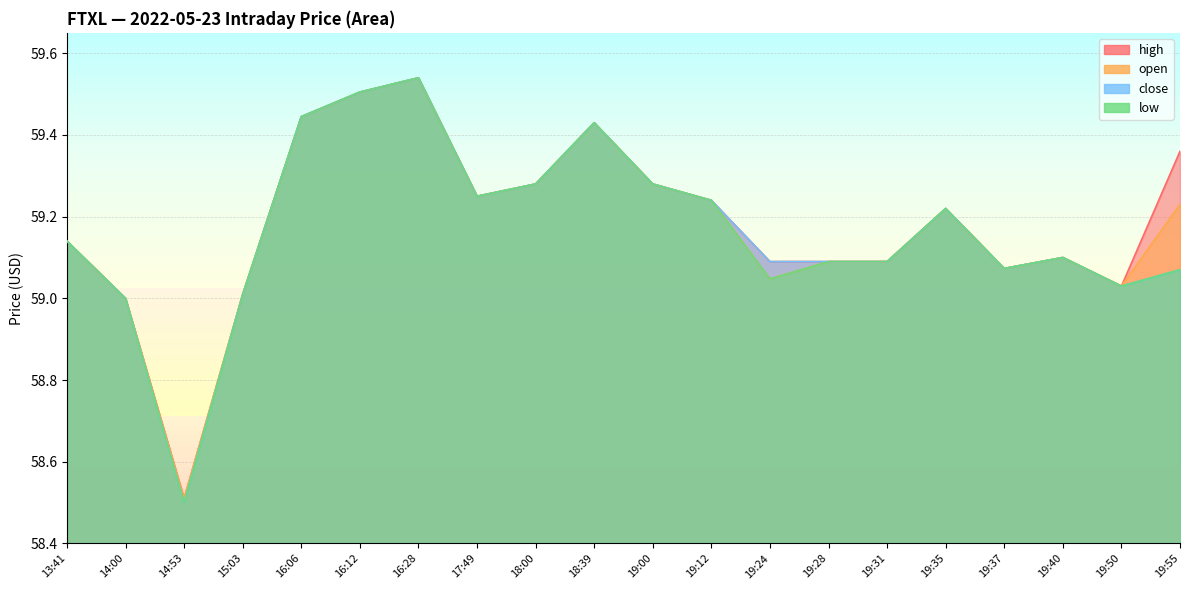

Rank the series at 19:40 from lowest to highest value.

open, high, low, close